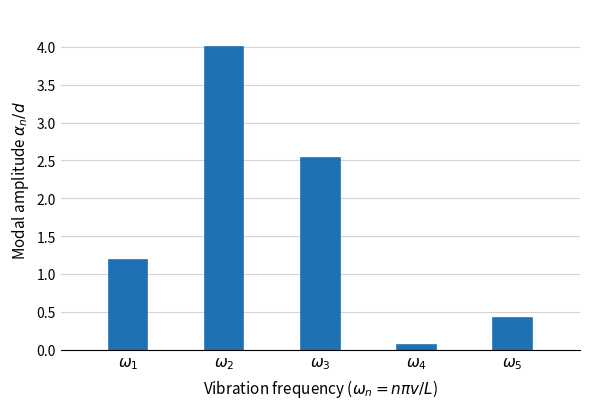

List the labels in order of value, largest first.

$\omega_2$, $\omega_3$, $\omega_1$, $\omega_5$, $\omega_4$